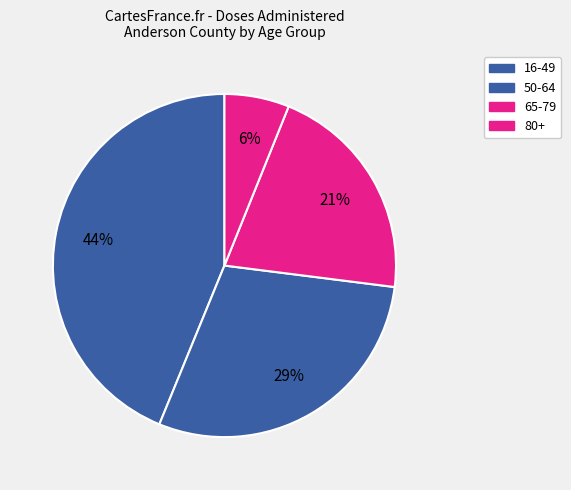

What is the smallest slice in the pie chart?

80+